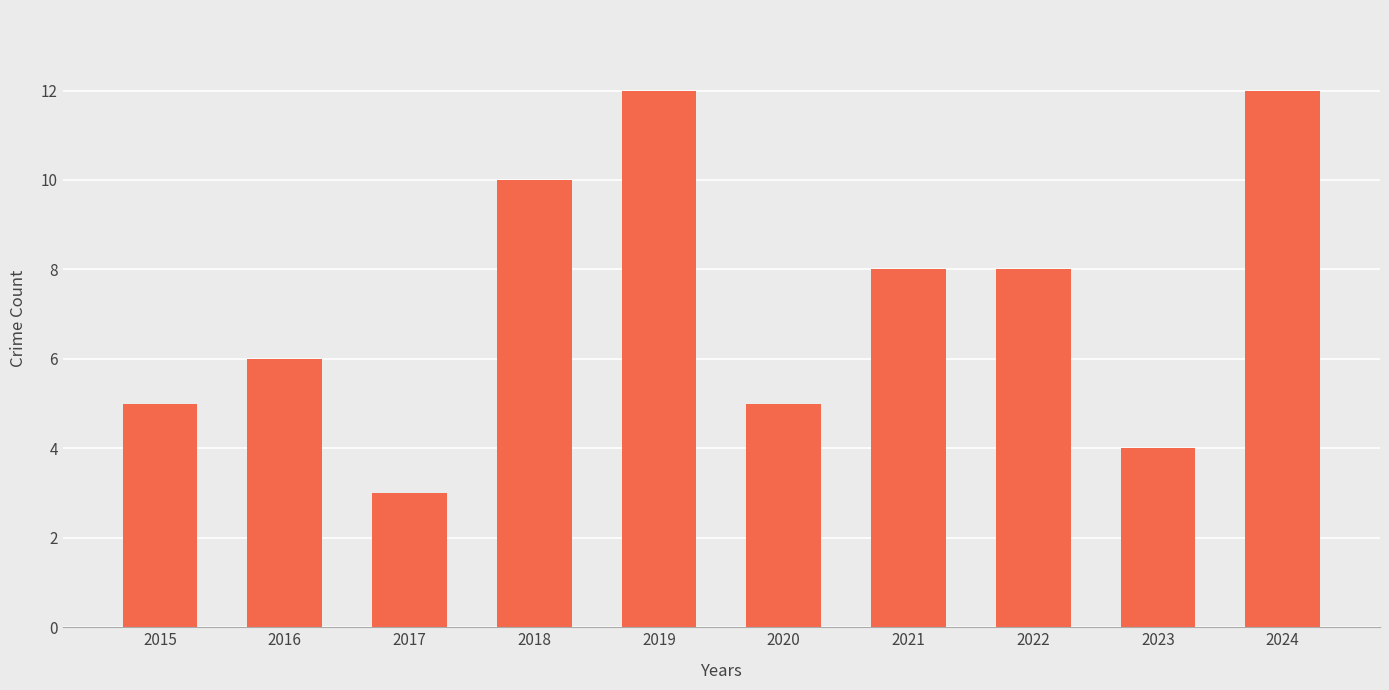

What is the sum of the values at 2018 and 2021?

18